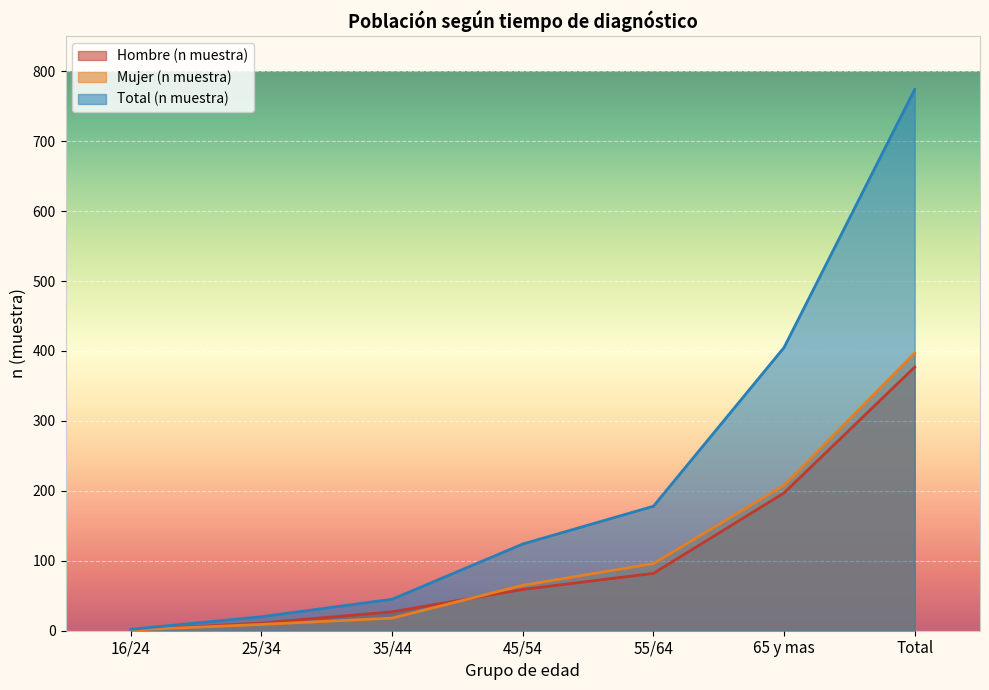

True or false: Total (n muestra) has a value of 67 at 35/44.

False